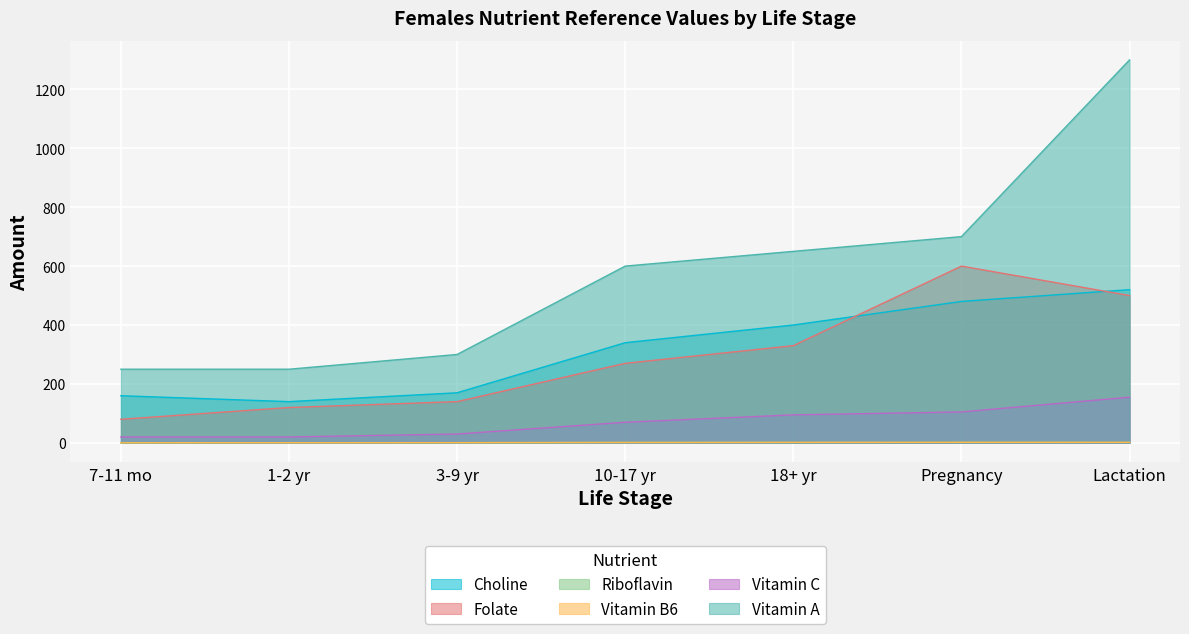

True or false: Riboflavin has more than 0 points higher than both neighbors.

False